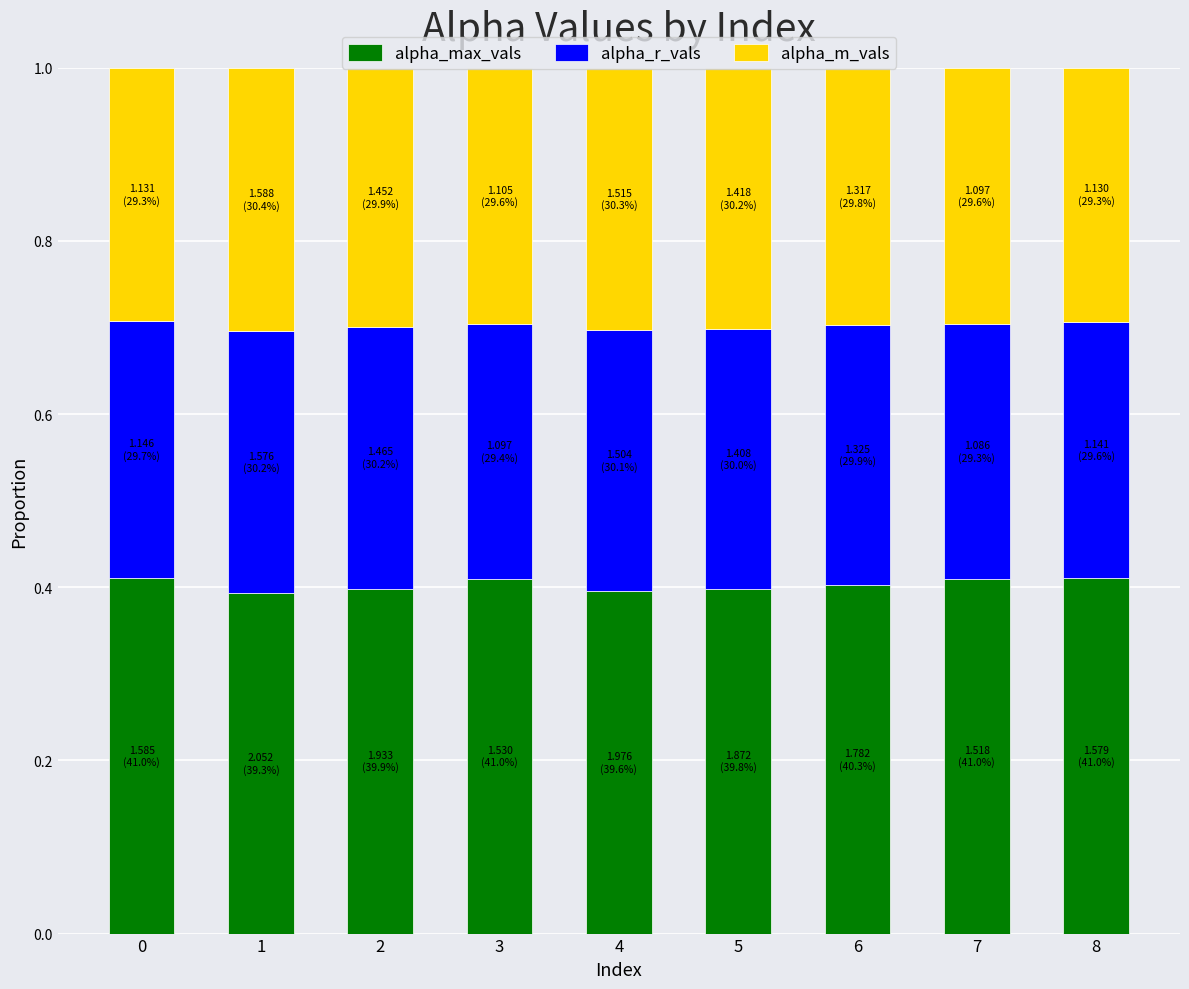

What is the total value across all series at 8?

1.0